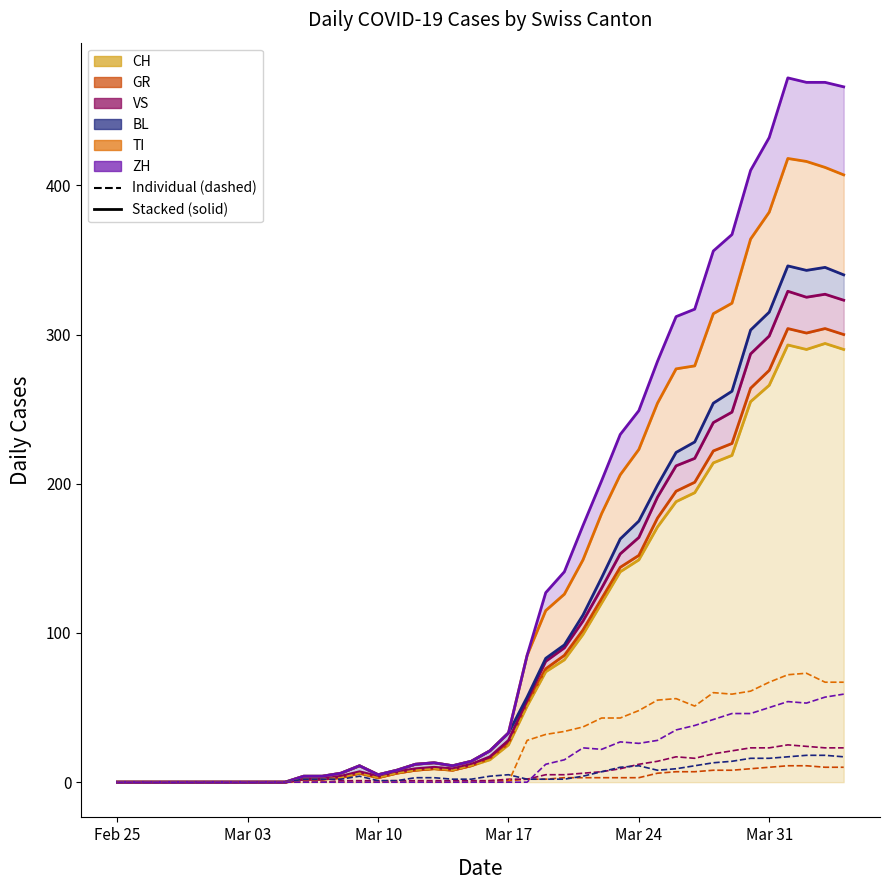

At which category is the sum across all series the highest?

2020-04-01